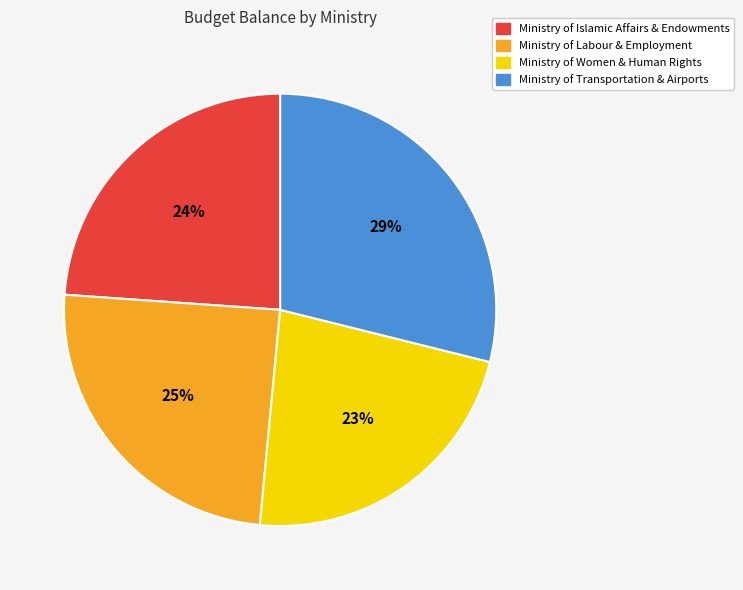

Rank the categories by value from highest to lowest.

Ministry of Transportation & Airports, Ministry of Labour & Employment, Ministry of Islamic Affairs & Endowments, Ministry of Women & Human Rights